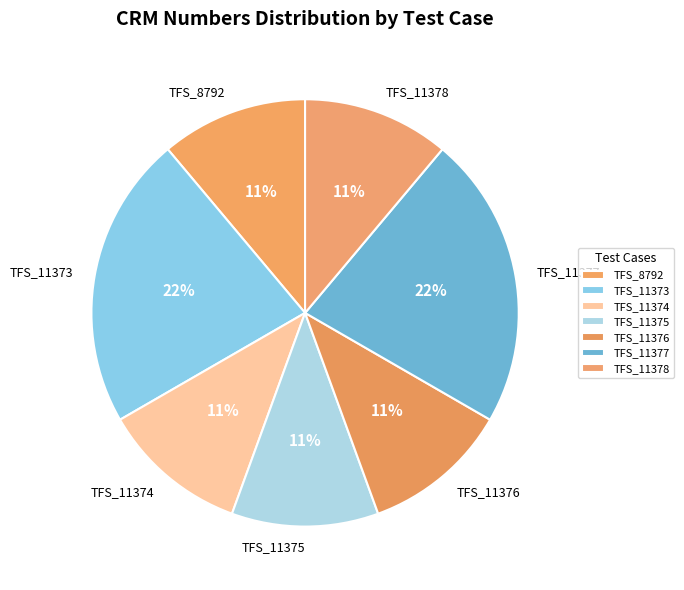

Which has a higher value, TFS_11373 or TFS_11378?

TFS_11373